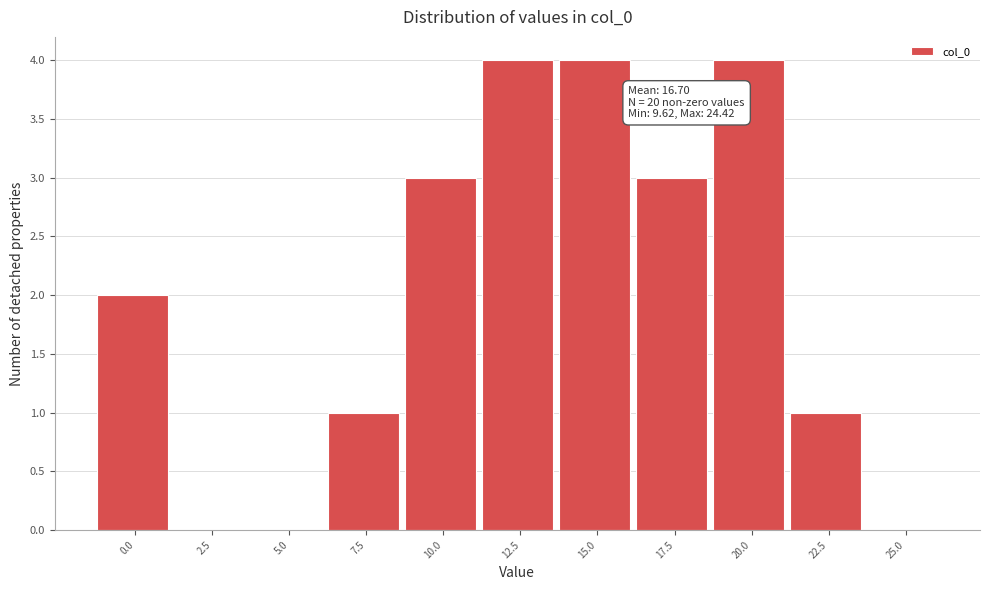

Reading left to right, what are all the values shown in this chart?

0.0=2	2.5=0	5.0=0	7.5=1	10.0=3	12.5=4	15.0=4	17.5=3	20.0=4	22.5=1	25.0=0